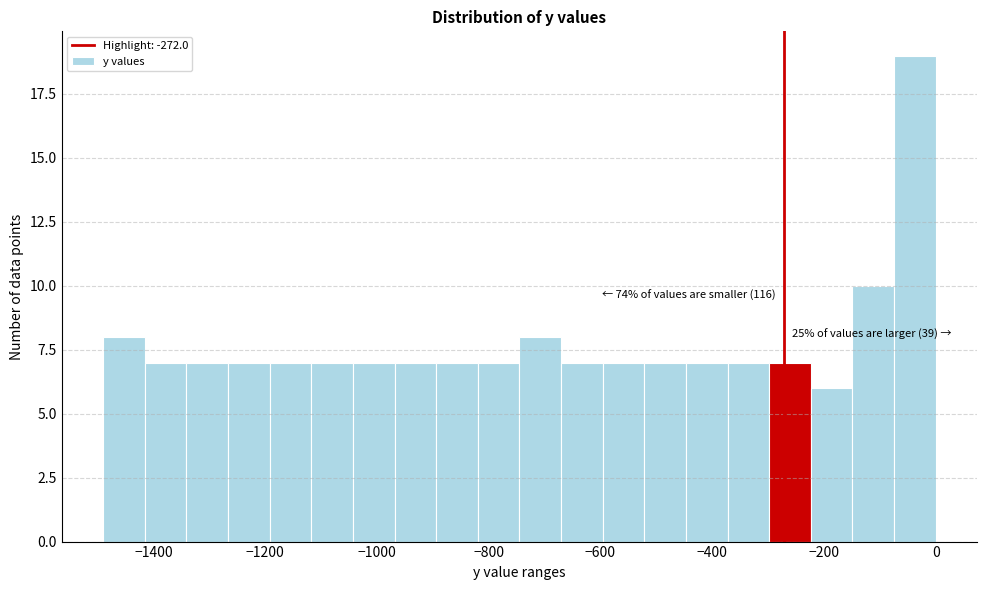

Read against the x-axis, roughly where is the centre of the tallest bar?

-40